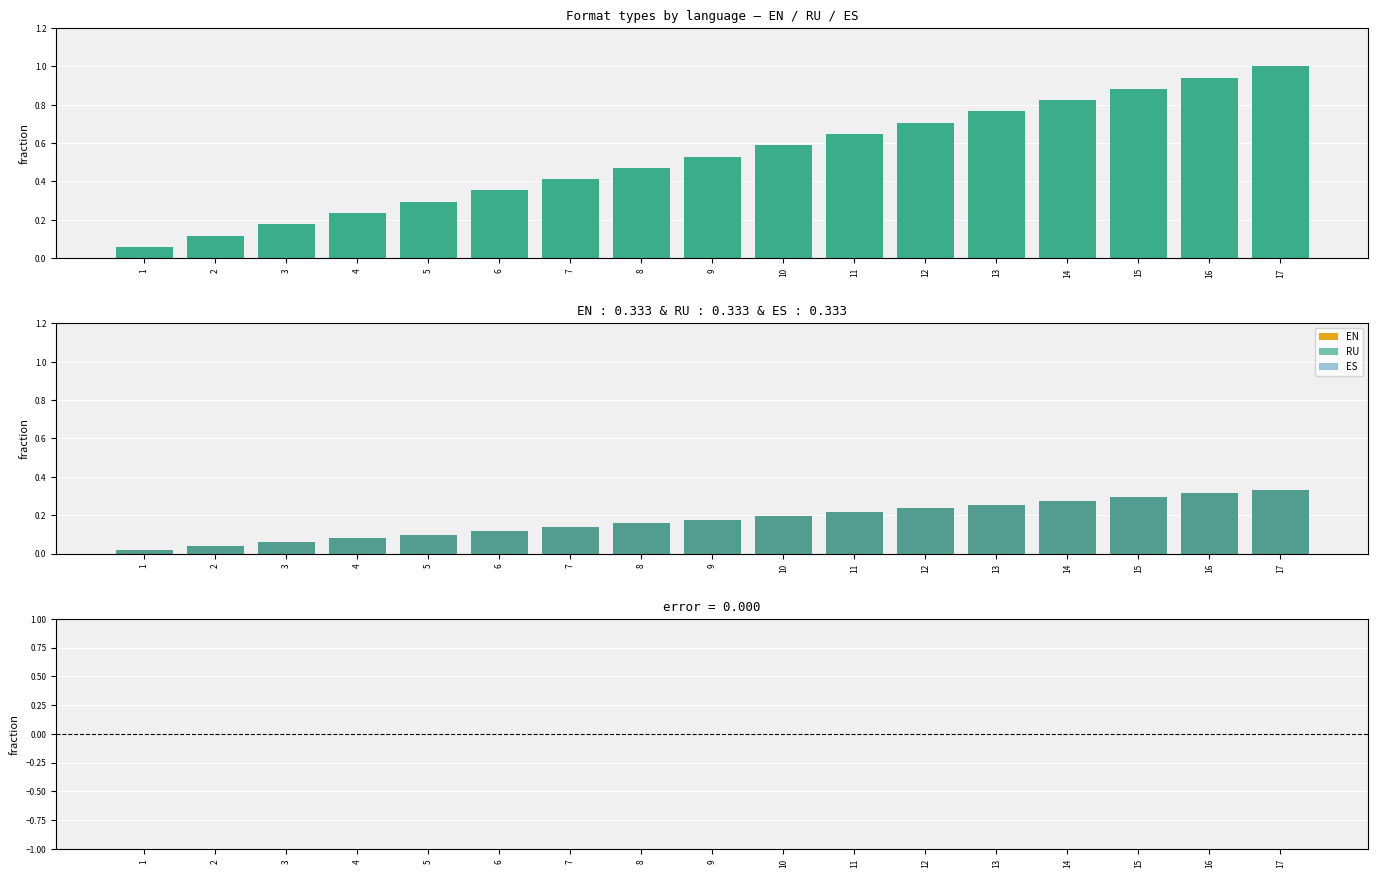

Which series has the largest total across all categories?

RU